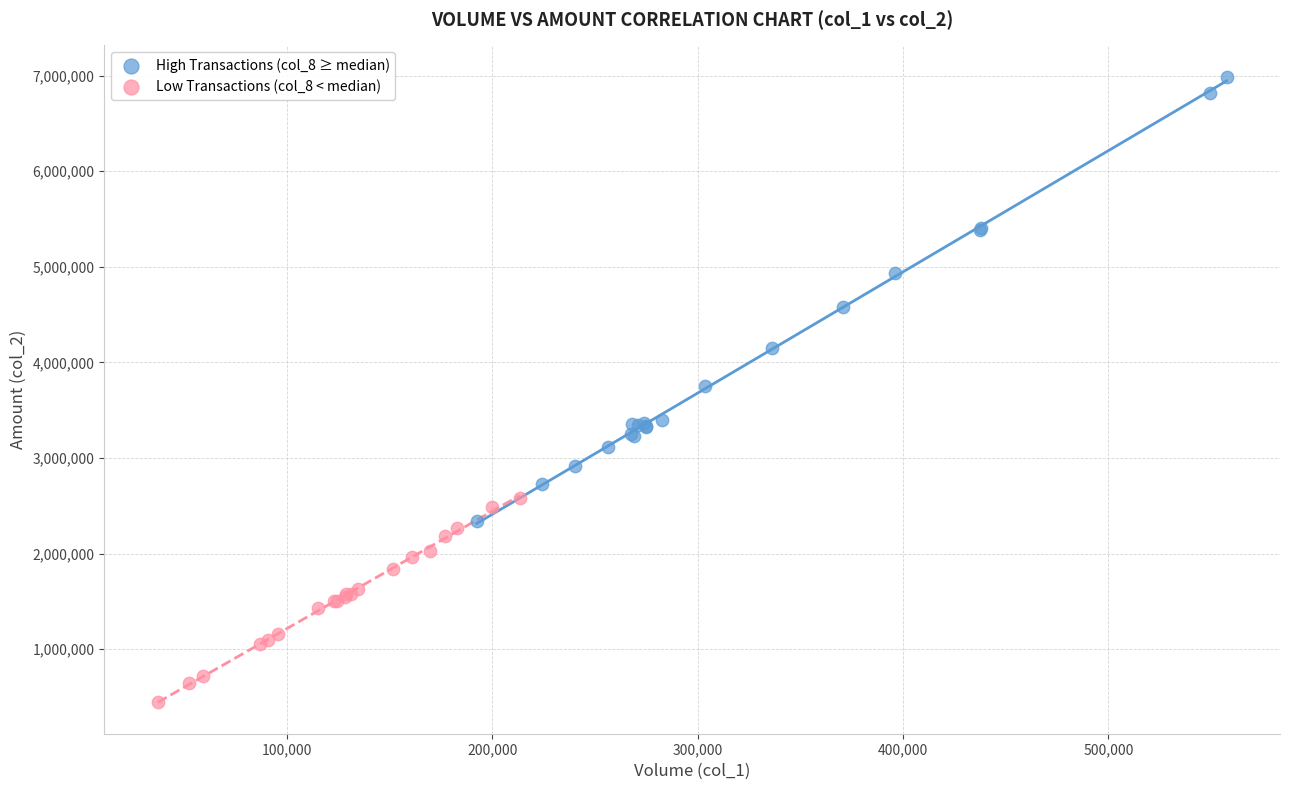

Which series contains the highest Y value?

High Transactions (col_8 ≥ median)